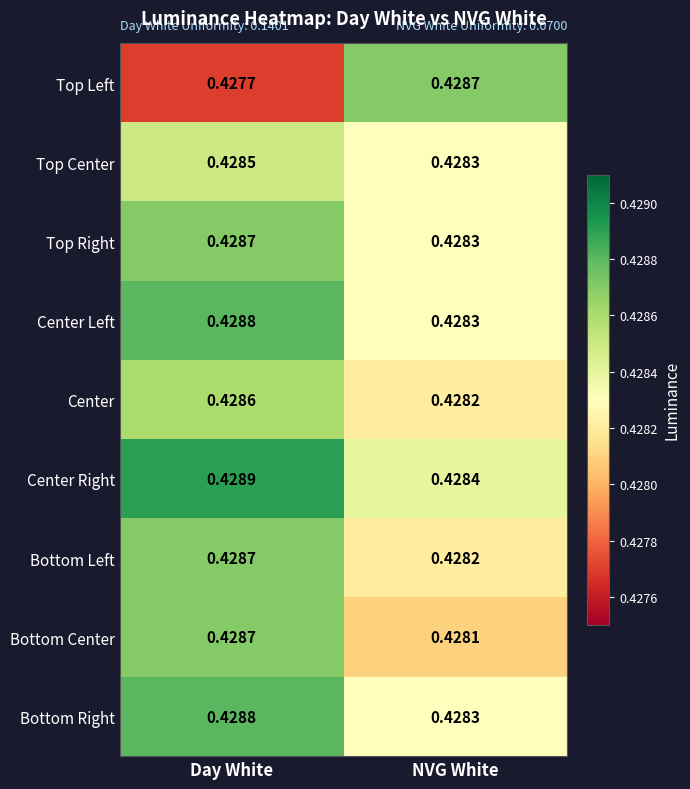

At which label is Top Right closest to 0?

NVG White